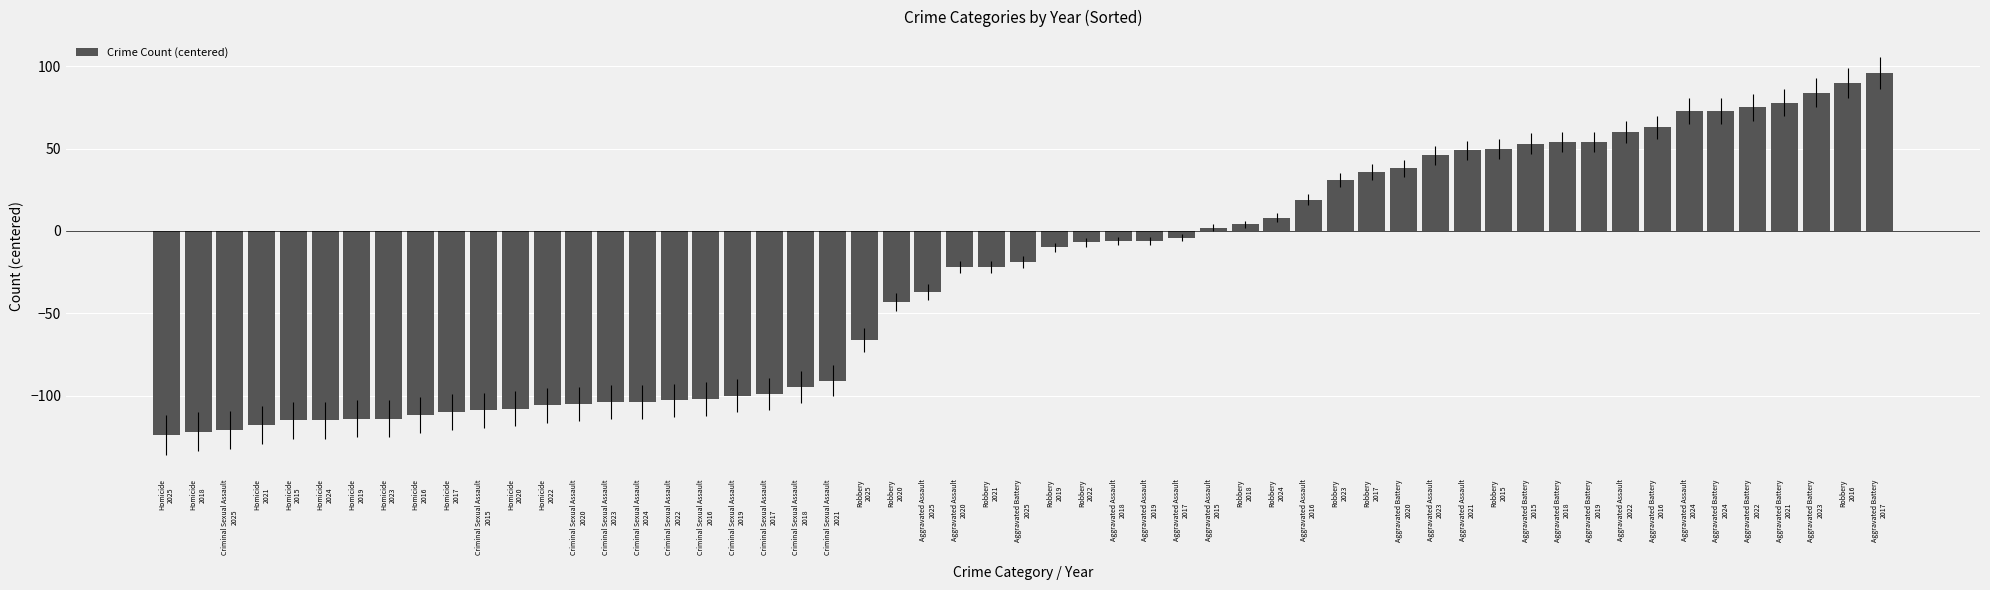

What is the smallest value displayed?

-124